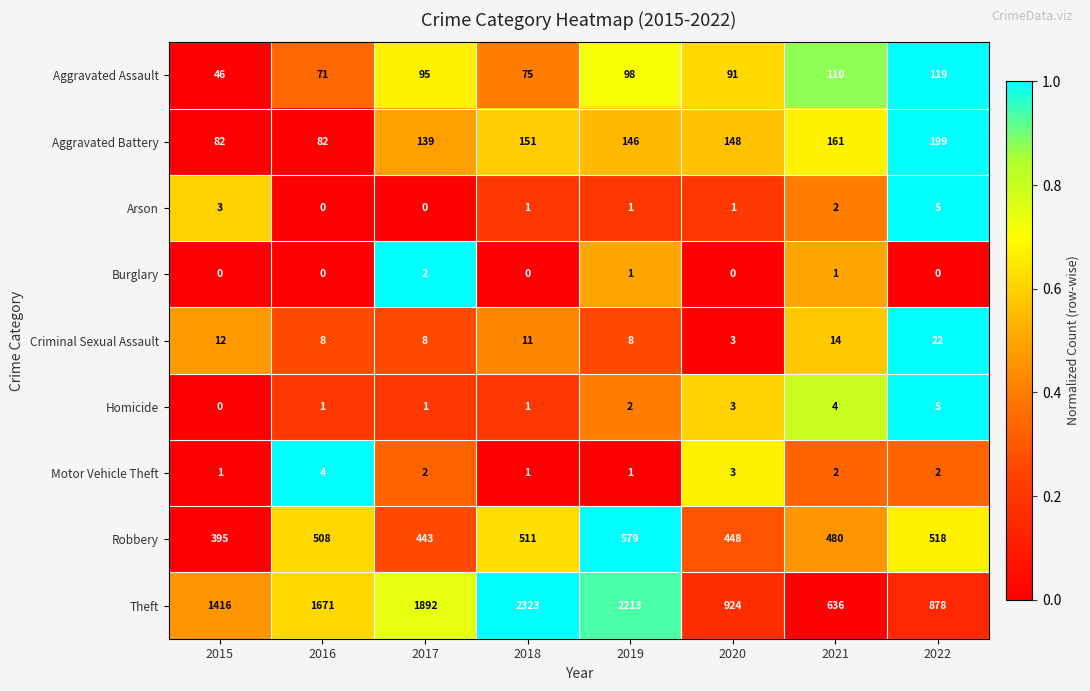

What is the spread (max minus min) of values at 2021?

635